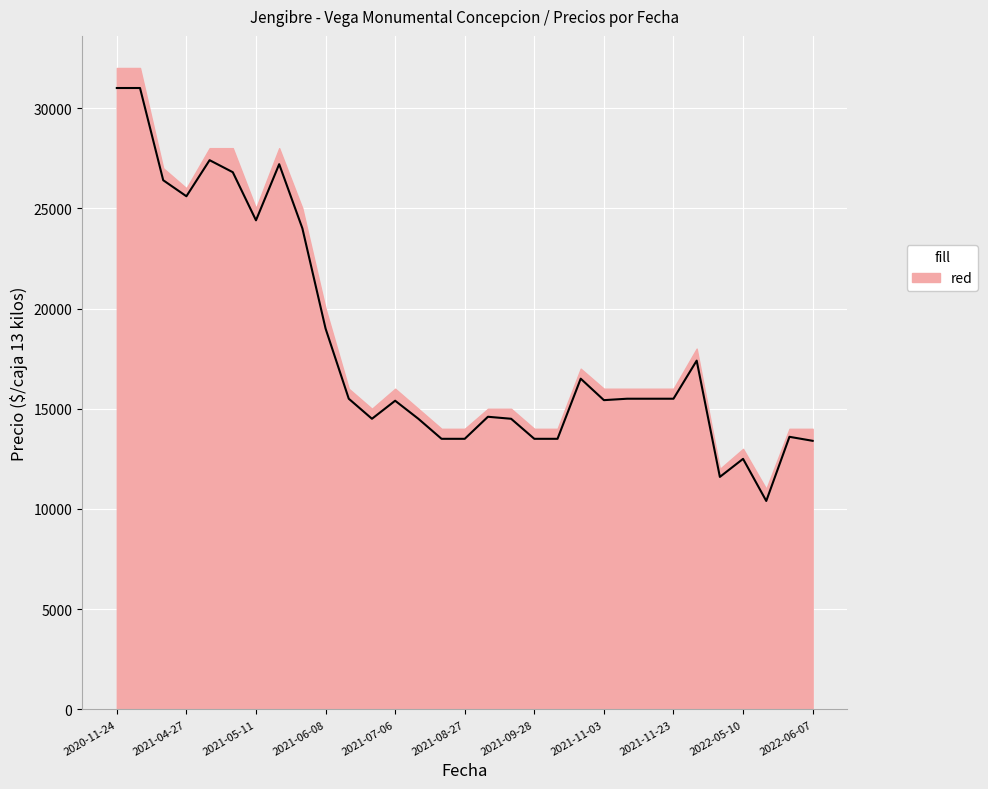

What is the sum of all values?

563129